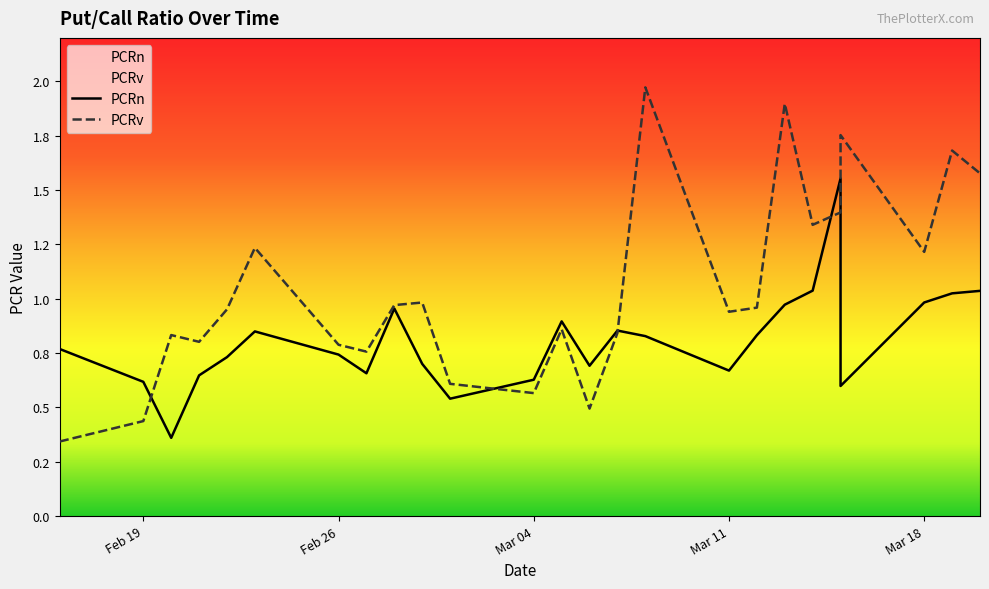

At Mar 18, list the series in order from largest to smallest.

PCRv, PCRn